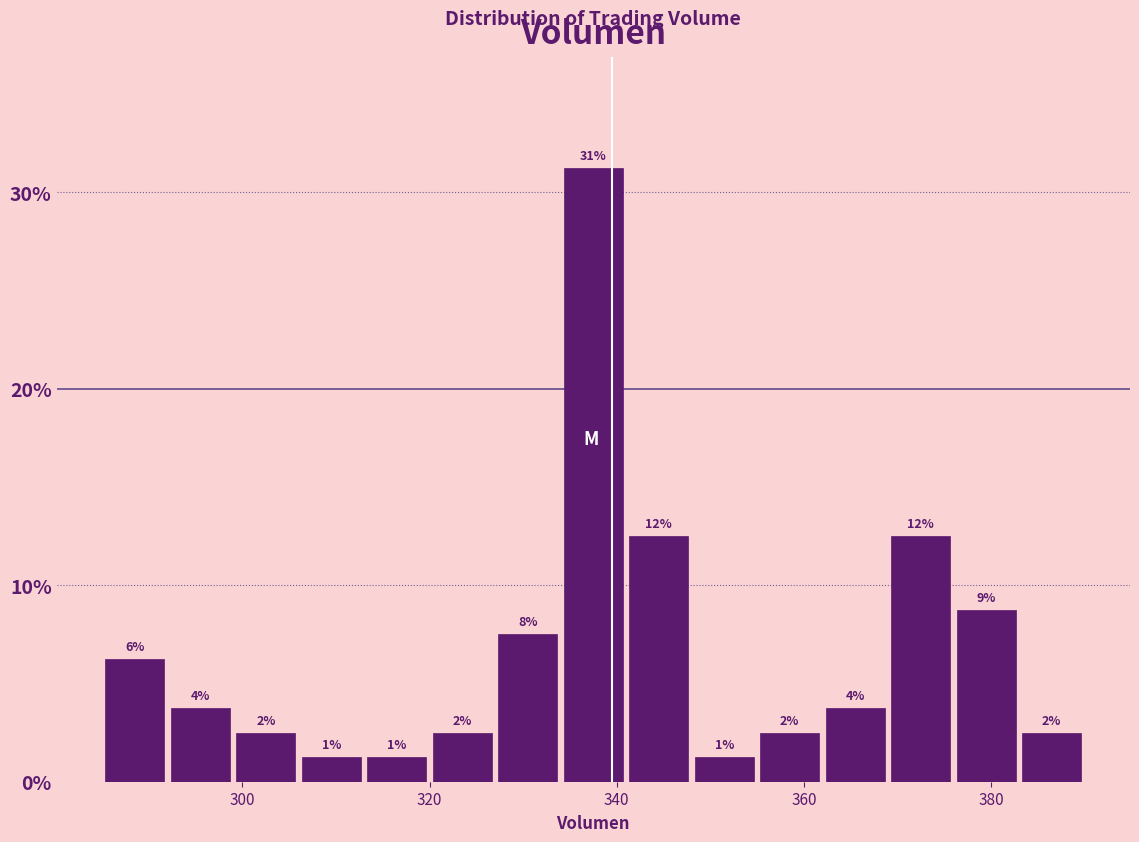

Read against the x-axis, roughly where is the centre of the tallest bar?

338